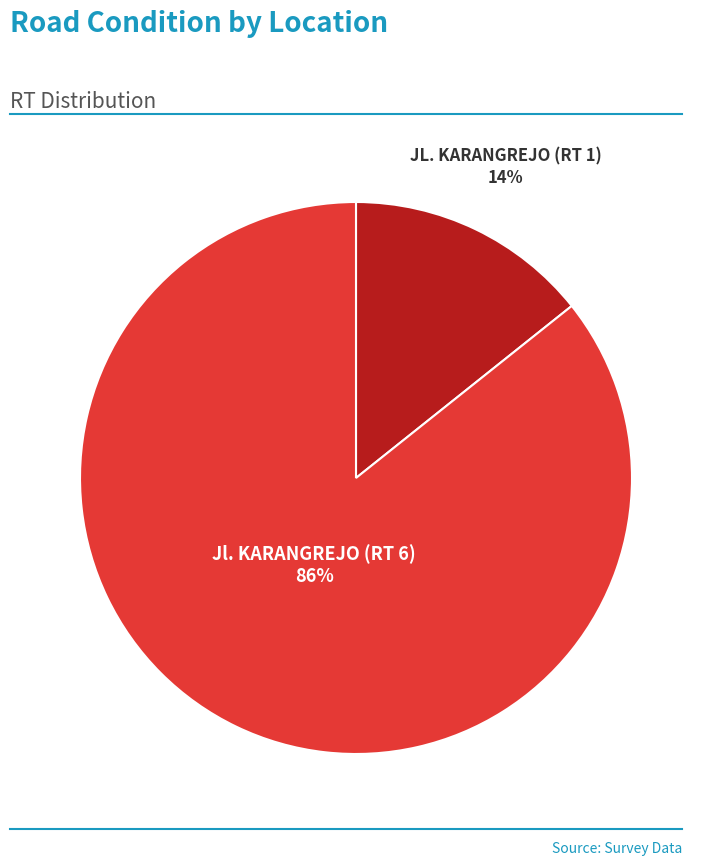

To the nearest percent, what is the average slice percentage?

50%